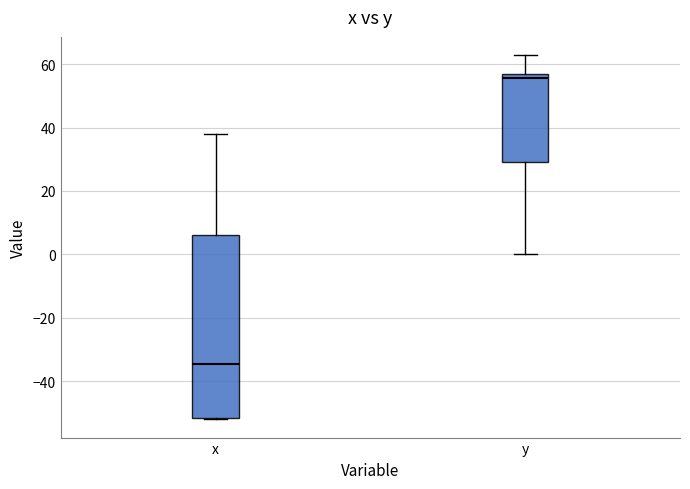

Where does the lower whisker of the box for y end on the y-axis? The values are not printed on the chart, so give them approximately, as read against the axis.

0